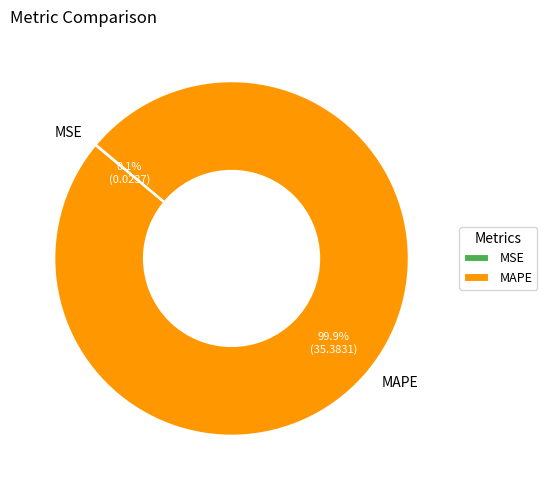

Which slice is the largest?

MAPE